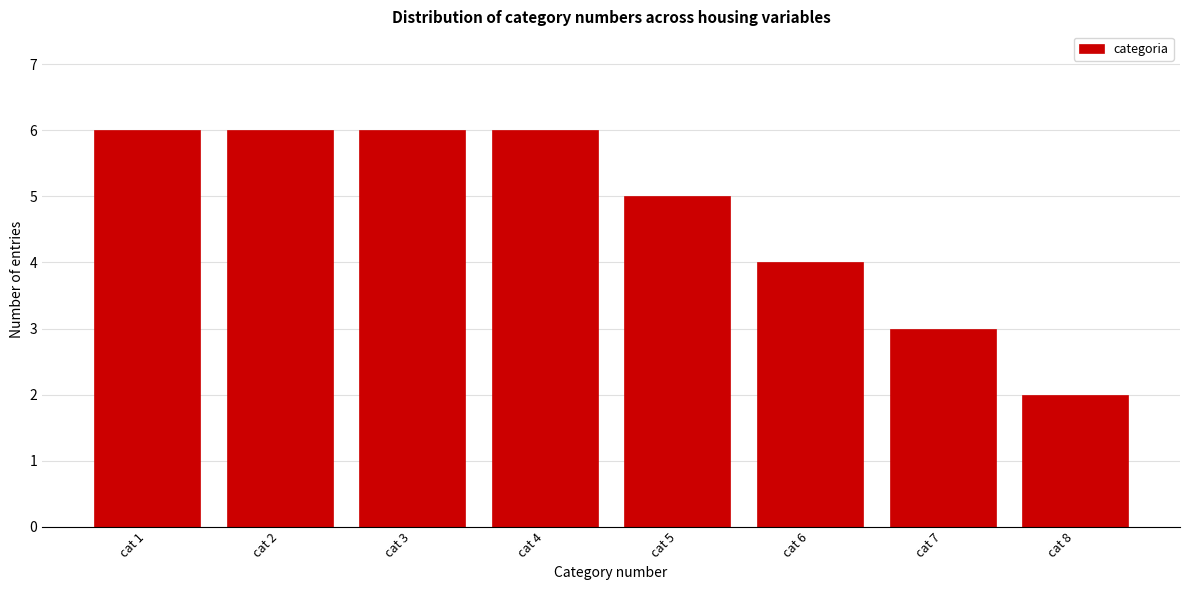

Reading left to right, transcribe this chart: for each bar, give the range it covers on the x-axis and its height. The values are not printed on the chart, so give them approximately, as read against the axis.

0.5 to 1.5: 6
1.5 to 2.5: 6
2.5 to 3.5: 6
3.5 to 4.5: 6
4.5 to 5.5: 5
5.5 to 6.5: 4
6.5 to 7.5: 3
7.5 to 8.5: 2